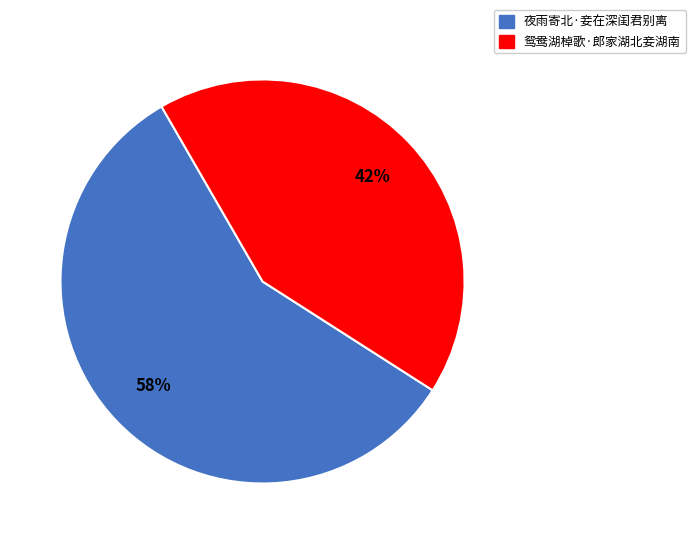

What is the ratio of the value at 鸳鸯湖棹歌·郎家湖北妾湖南 to the value at 夜雨寄北·妾在深闺君别离?

0.7